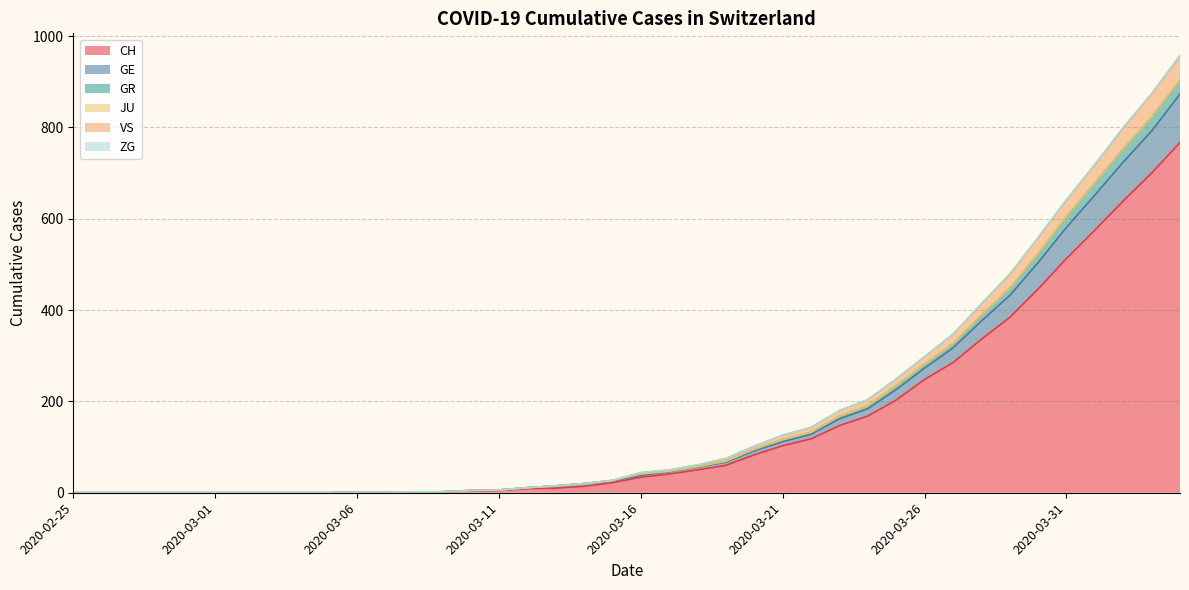

The GE series shows 0 at 2020-03-06. True or false?

False